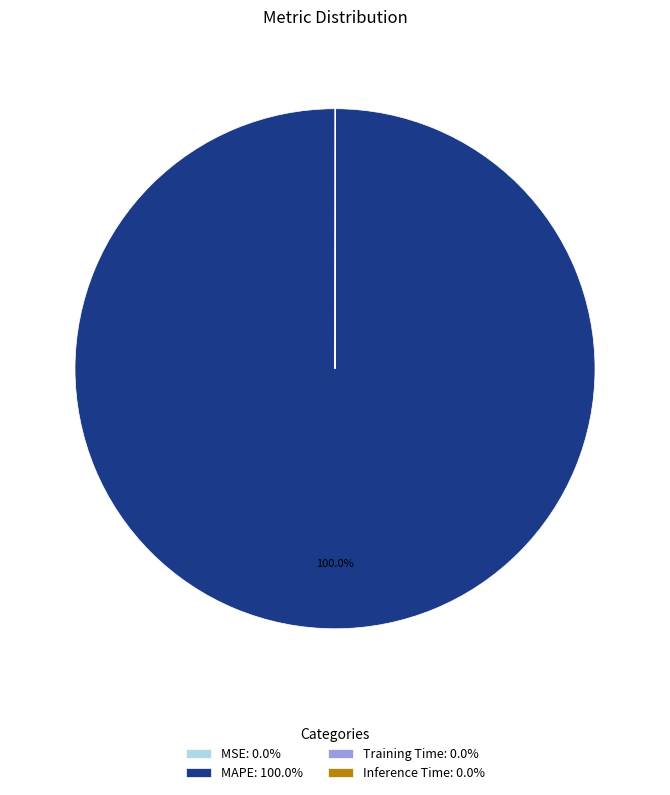

Is there any slice that represents more than half of the pie?

Yes